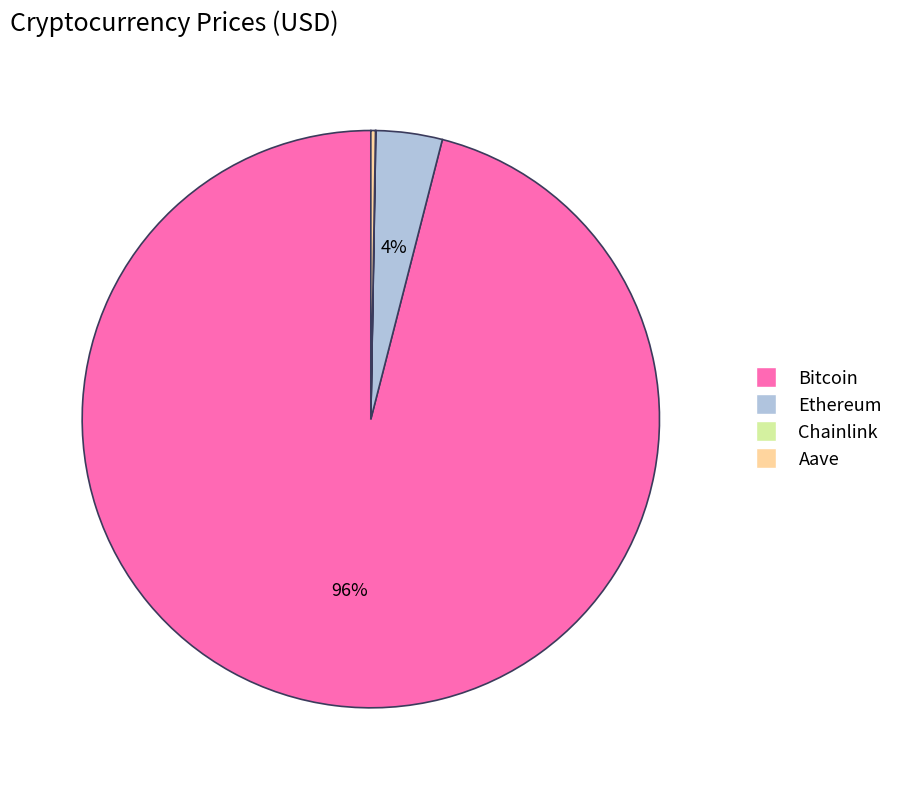

Which category has the biggest portion of the pie?

Bitcoin